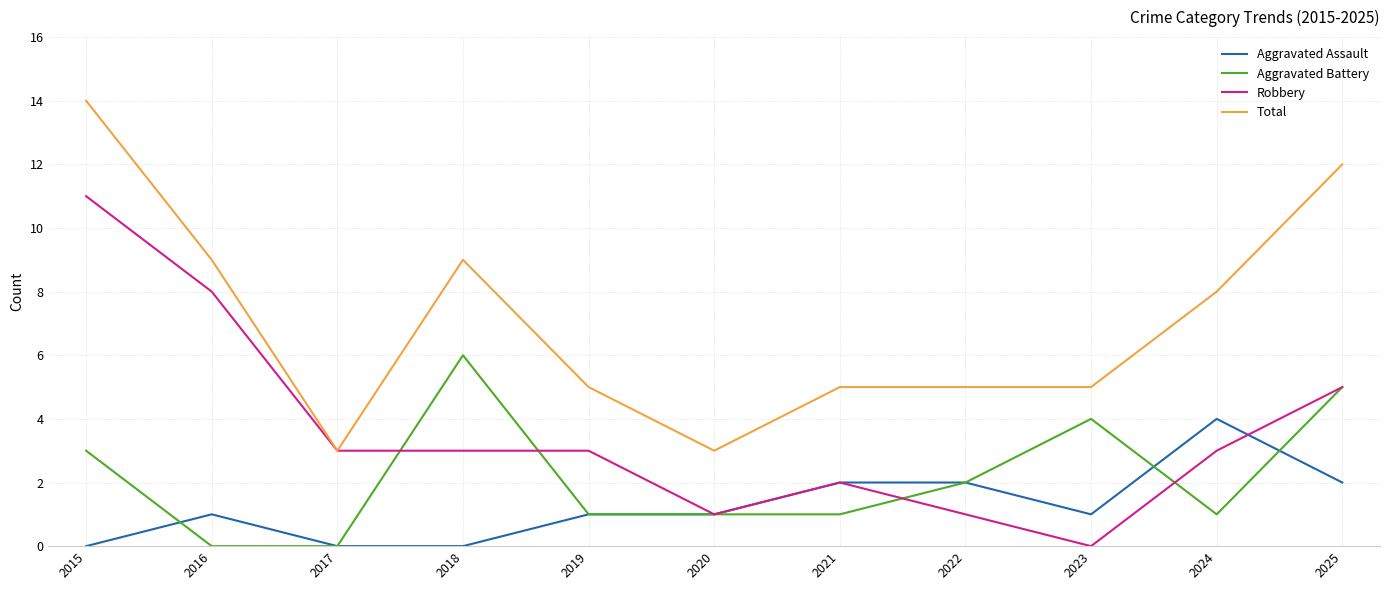

List the series in order of their peak value, highest first.

Total, Robbery, Aggravated Battery, Aggravated Assault